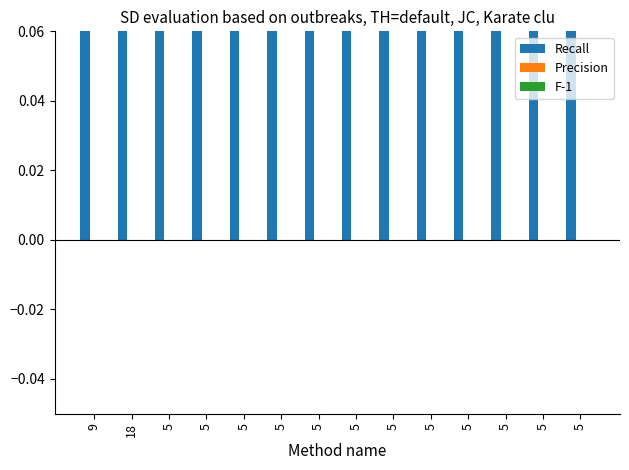

At which category is the sum across all series the highest?

5